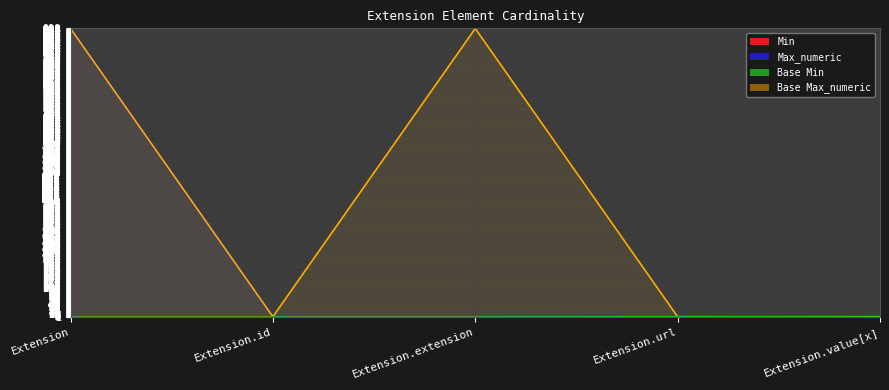

True or false: Base Max_numeric and Max_numeric intersect in this chart.

False